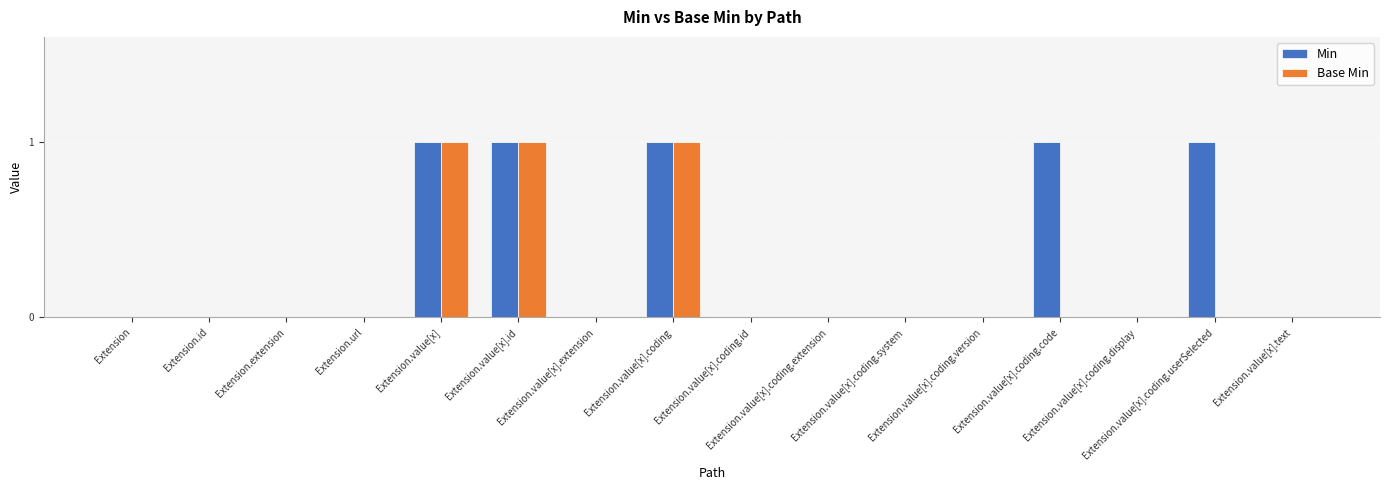

What is the sum of all Base Min values?

3